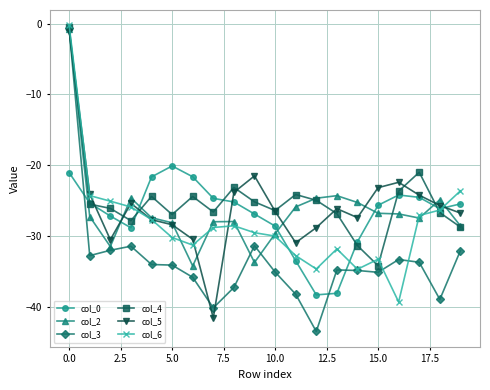

What is the value of the col_2 point at the 10th from the left?

-33.7